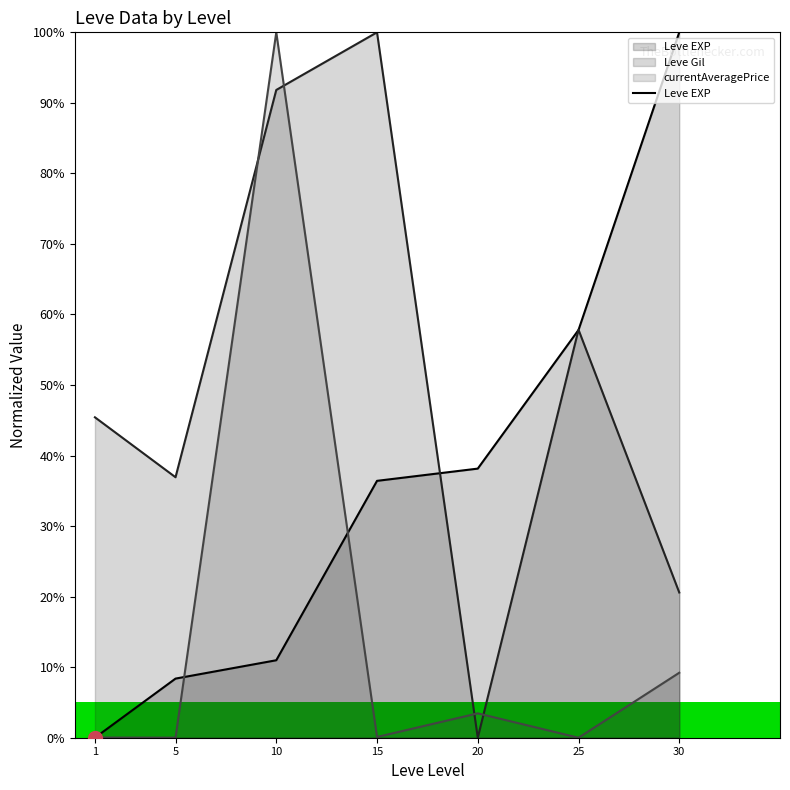

What is the value of the 5th point from the left?

0.4